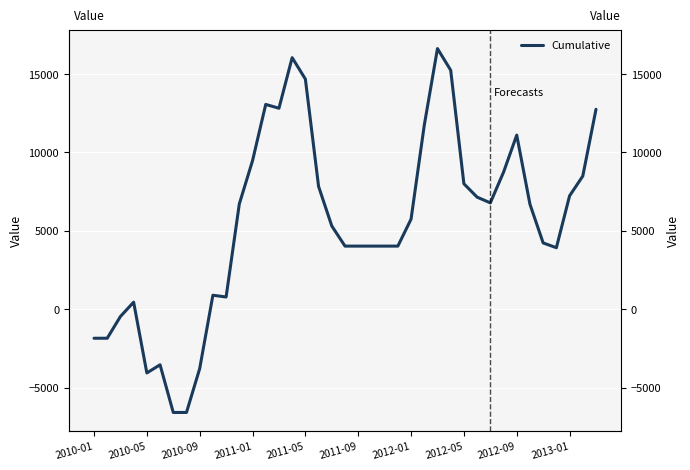

What is the ratio of the value at 13 to the value at 35?

3.3